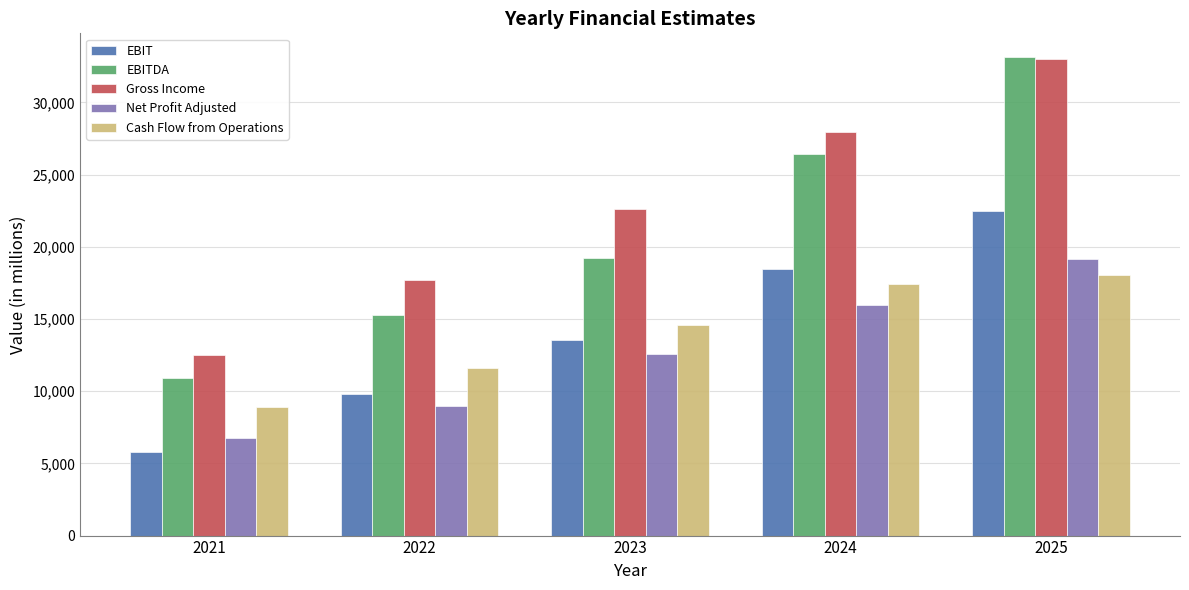

Rank the categories by EBITDA value from lowest to highest.

2021, 2022, 2023, 2024, 2025